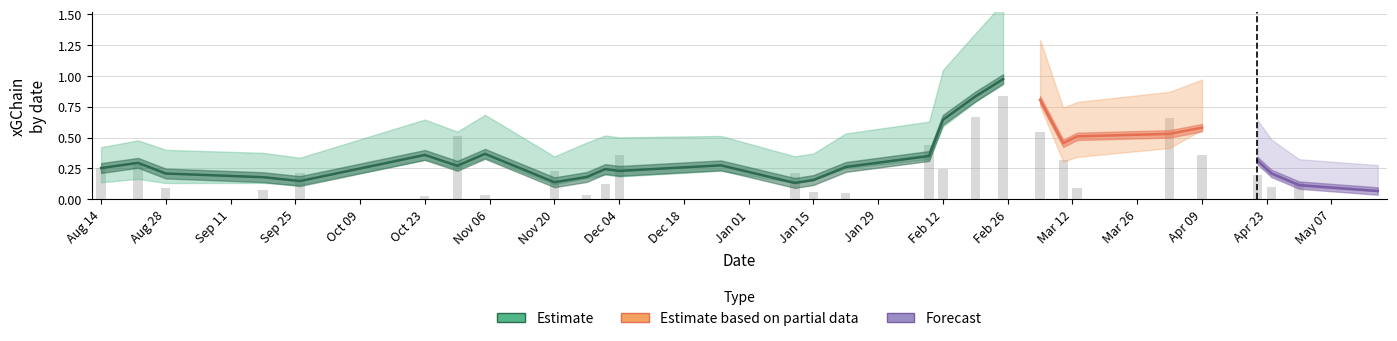

How many positive values does the xG series have?

23